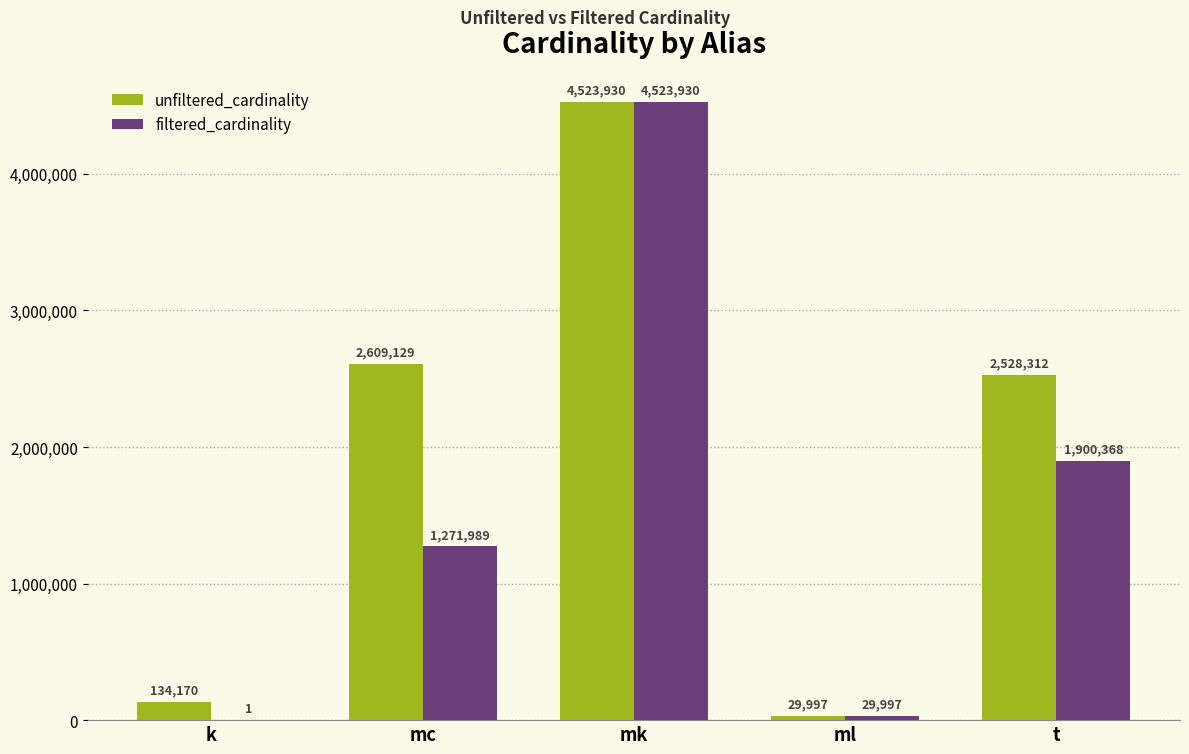

How many groups of bars are there?

5